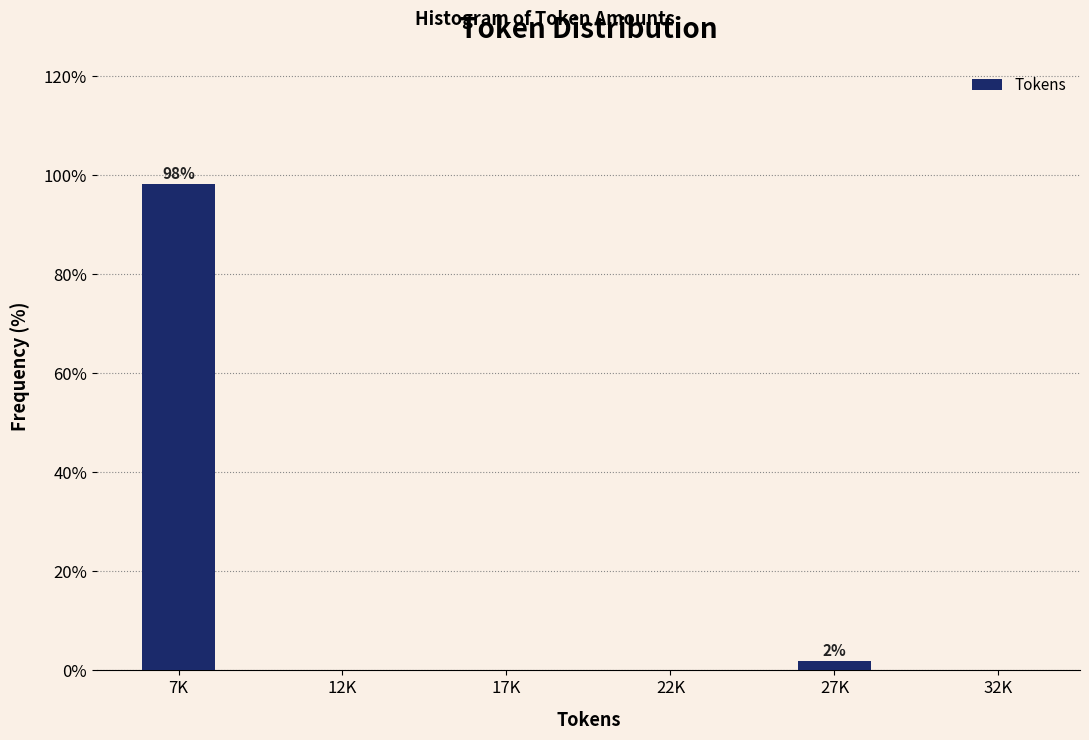

Reading left to right, extract all data points from this chart.

7K=98.1	12K=0.0	17K=0.0	22K=0.0	27K=1.9	32K=0.0